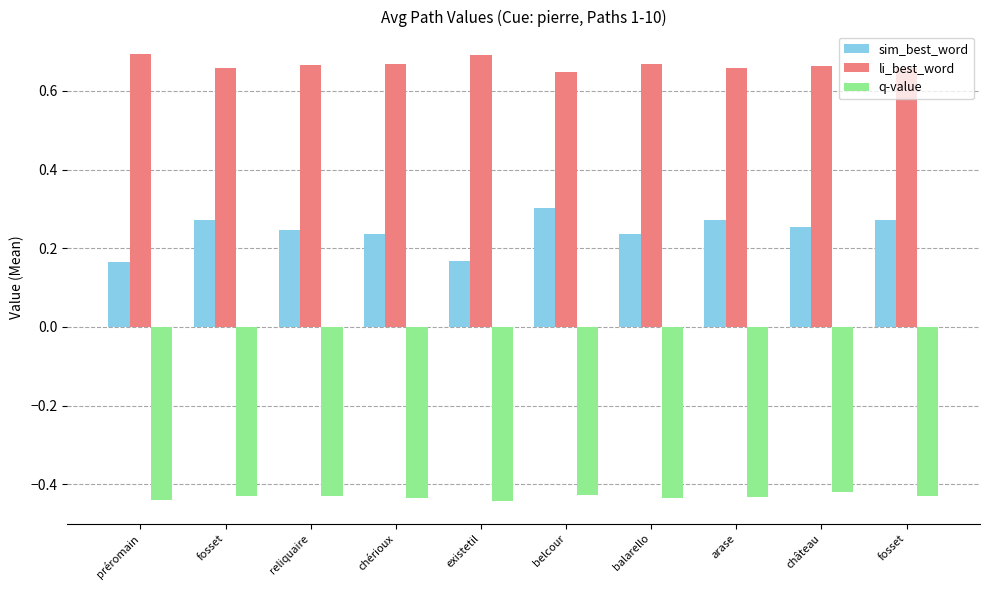

Count the number of categories in the chart.

10